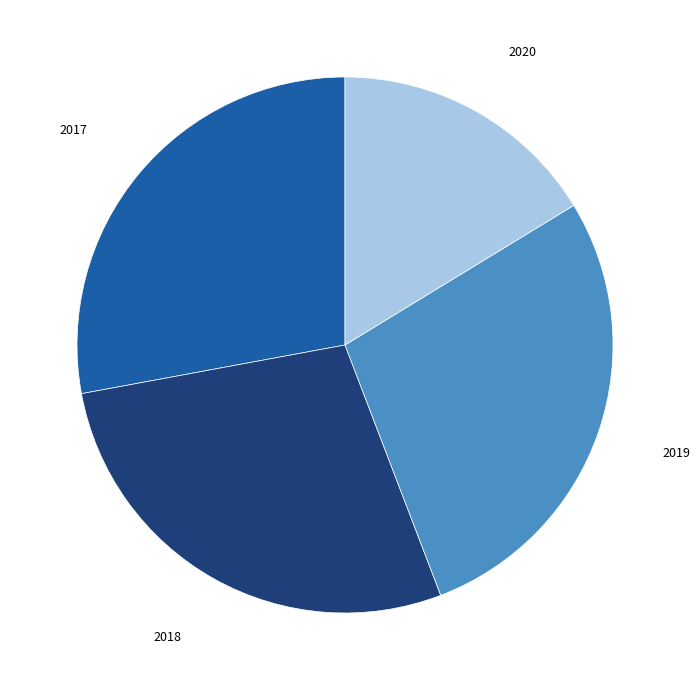

Does any single category account for the majority?

No